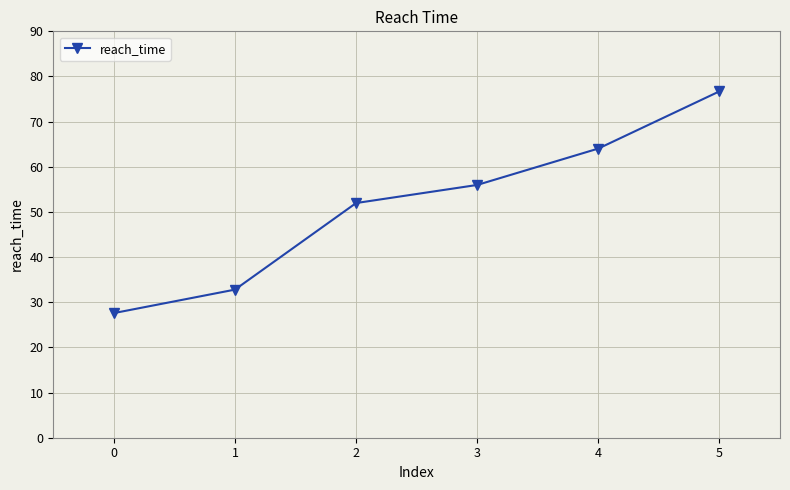

Reading left to right, transcribe all the data shown in this chart.

0=27.6	1=32.8	2=52.0	3=56.0	4=64.0	5=76.7